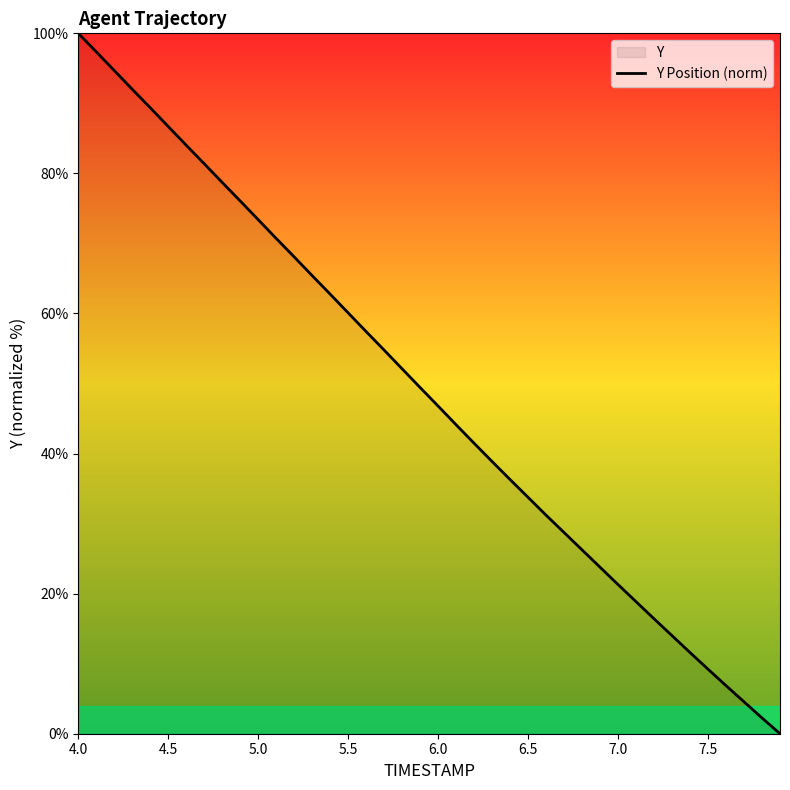

At which category does the chart reach its peak across all series?

4.0